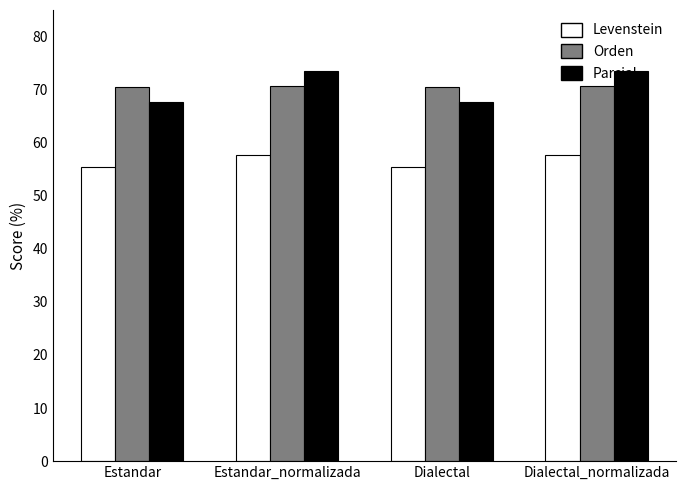

What is the spread (max minus min) of values at Dialectal?

15.0